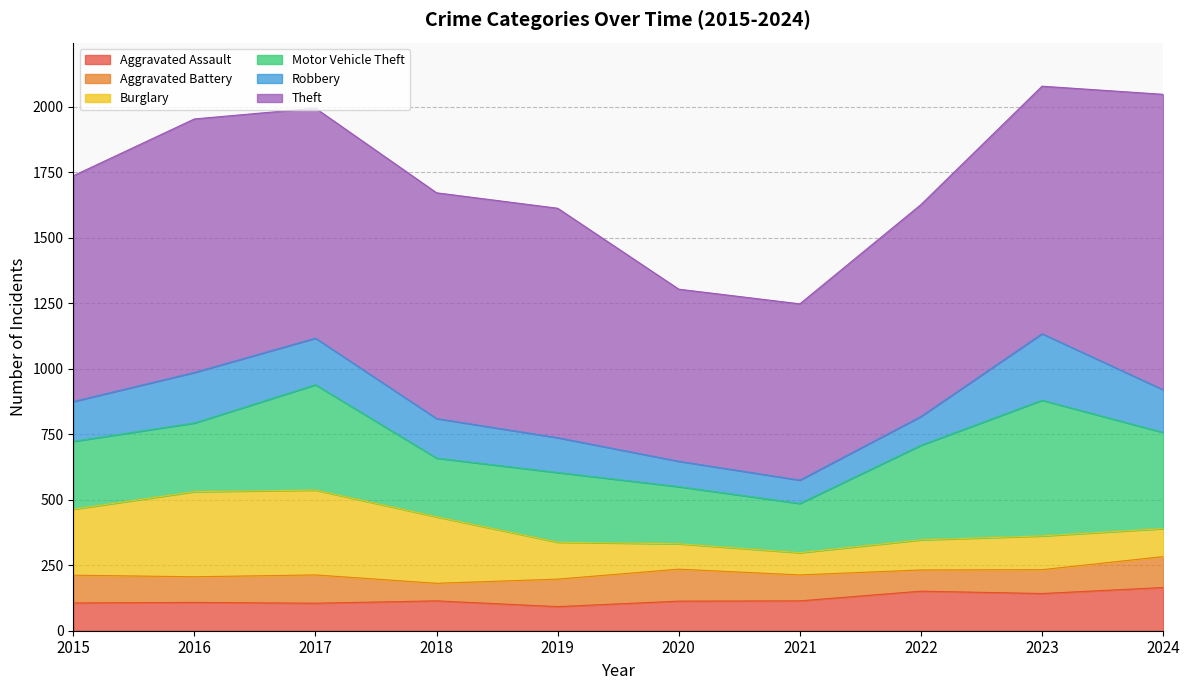

At 2016, list the series in order from smallest to largest.

Aggravated Battery, Aggravated Assault, Robbery, Motor Vehicle Theft, Burglary, Theft